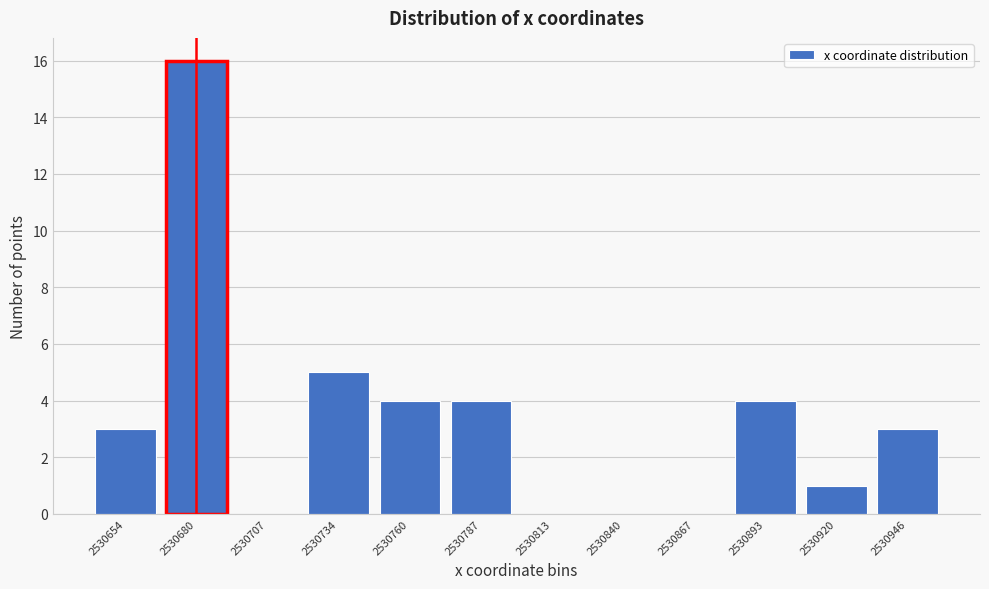

Reading left to right, list all the values displayed in this chart.

2530654=3	2530680=16	2530707=0	2530734=5	2530760=4	2530787=4	2530813=0	2530840=0	2530867=0	2530893=4	2530920=1	2530946=3